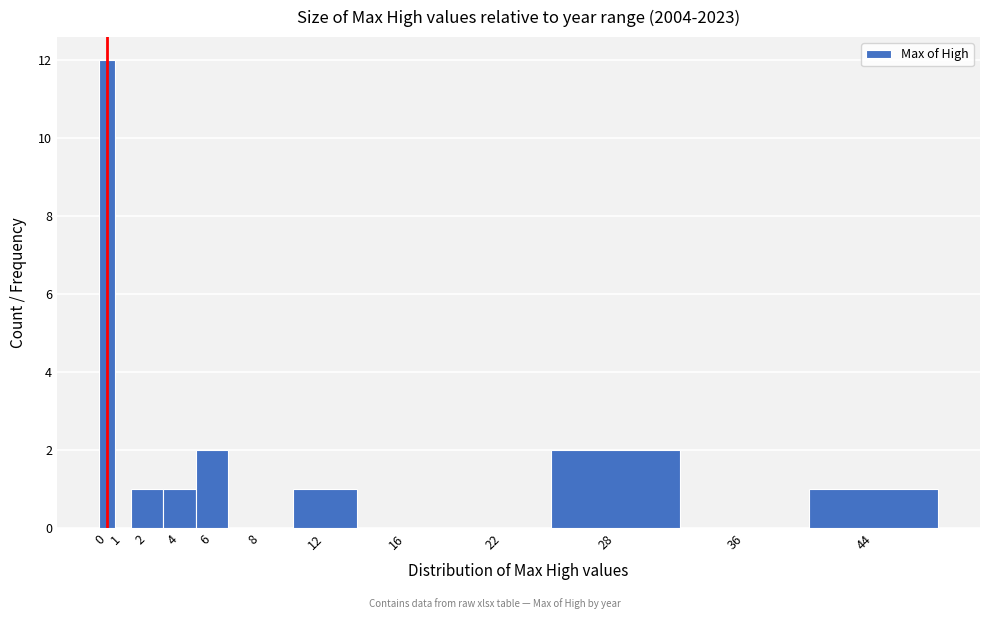

Reading left to right, what are all the values shown in this chart?

0=12	1=0	2=1	4=1	6=2	8=0	12=1	16=0	22=0	28=2	36=0	44=1